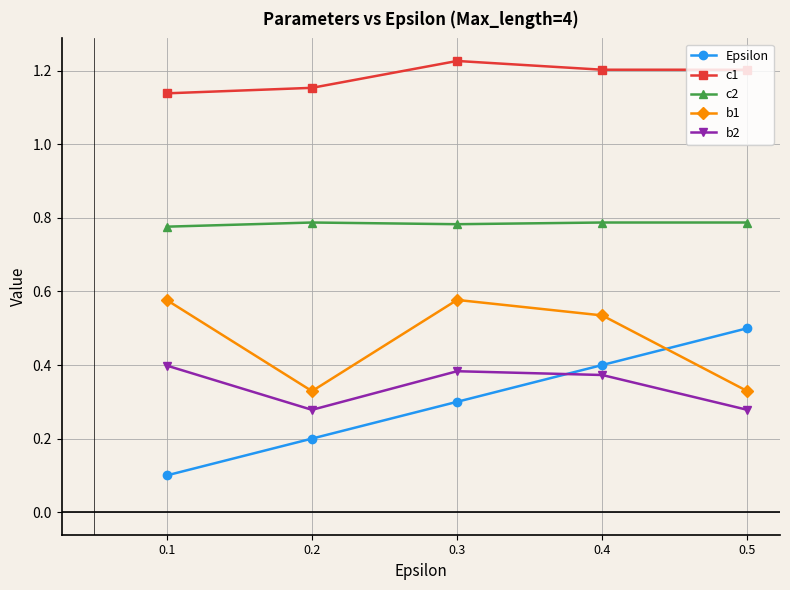

Is the value of b1 at 0.4 greater than the value of Epsilon at 0.3?

Yes